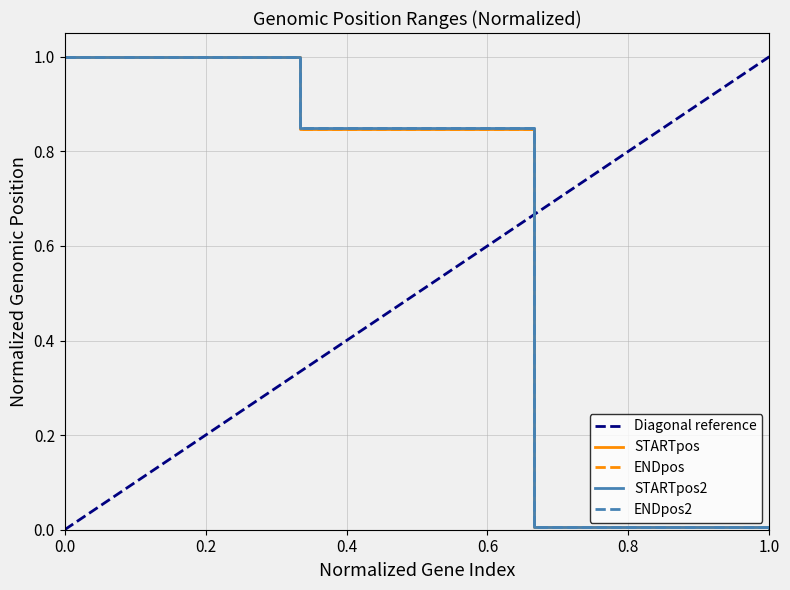

How many distinct data groups are displayed?

4